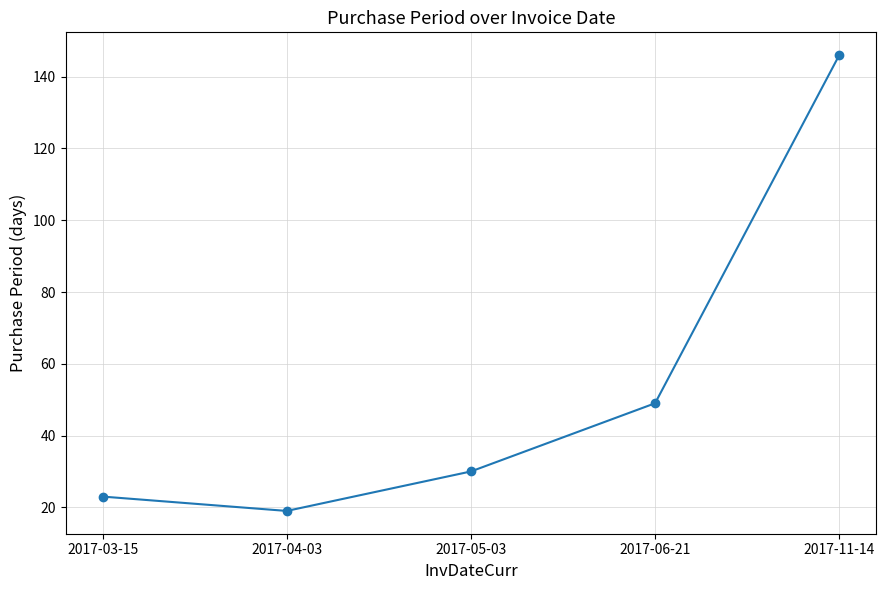

What is the smallest value displayed?

19